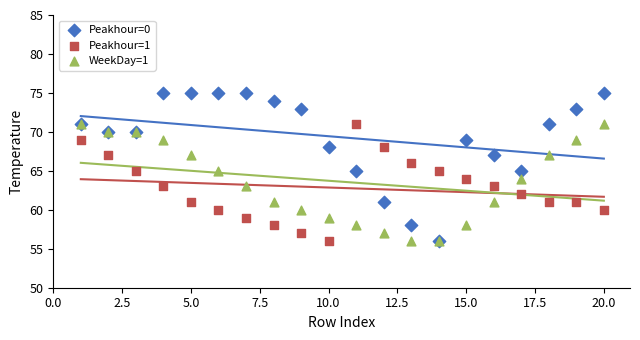

Which series has the largest Y range (max minus min)?

Peakhour=0